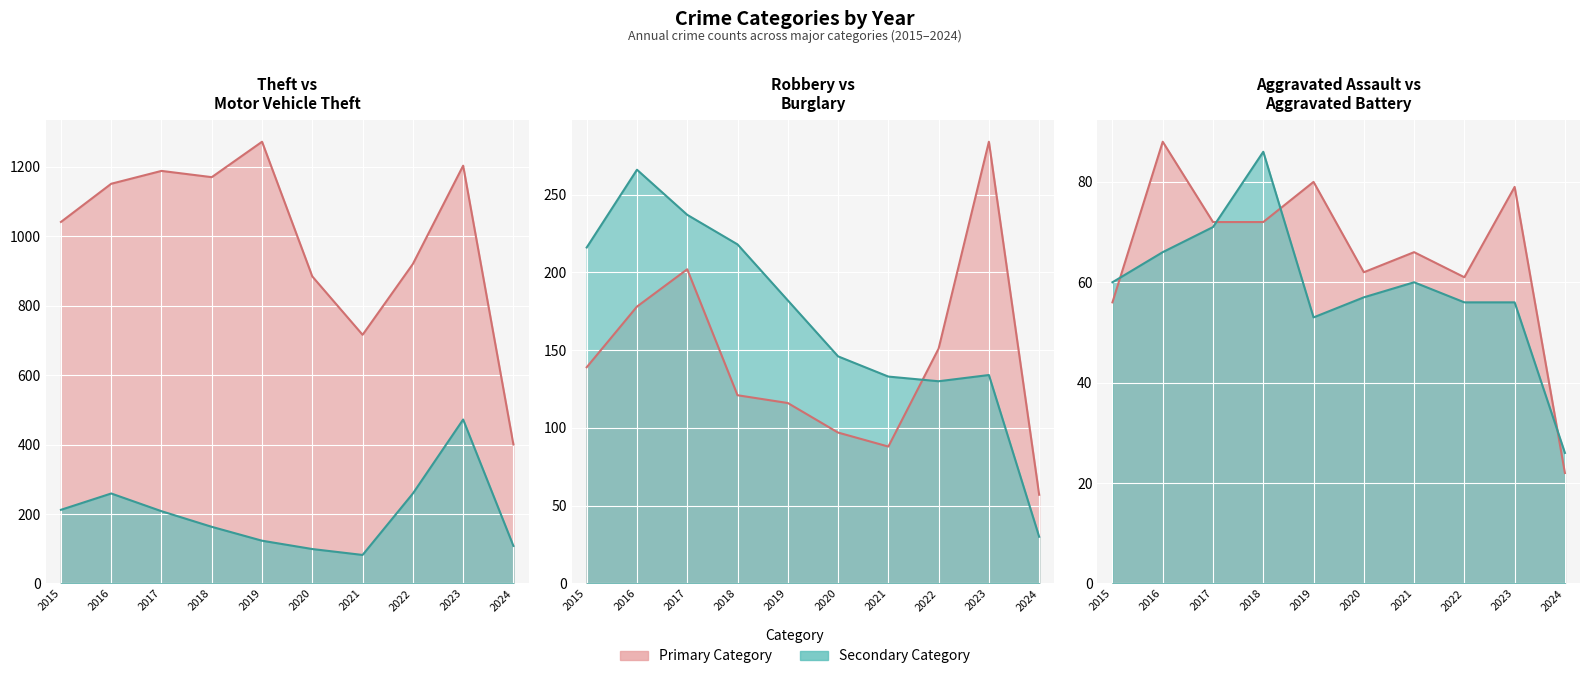

Between 2018 and 2020, which series saw the biggest shift?

Theft line